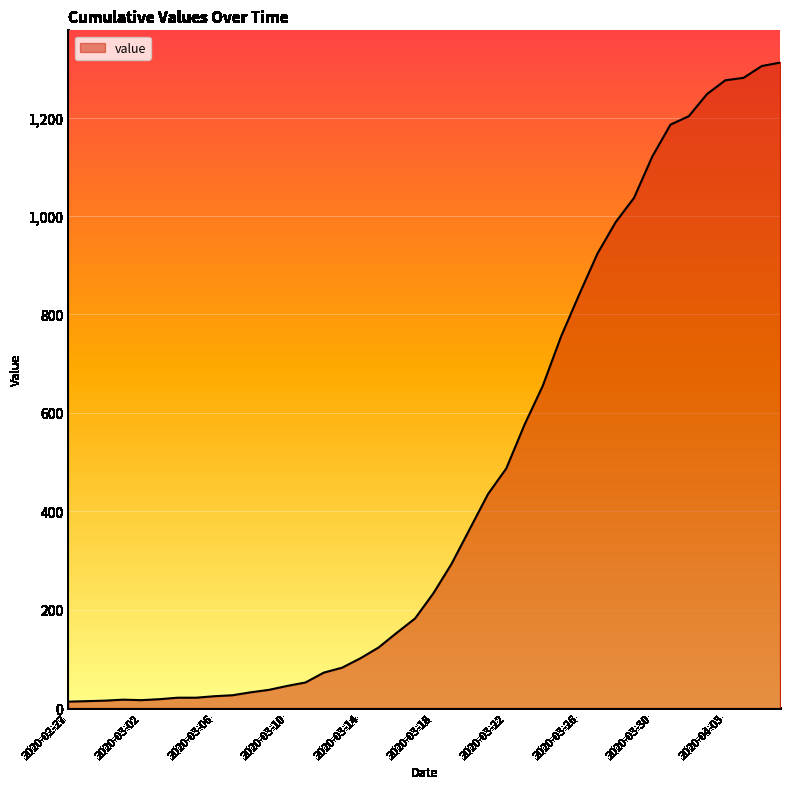

What is the greatest value displayed?

1312